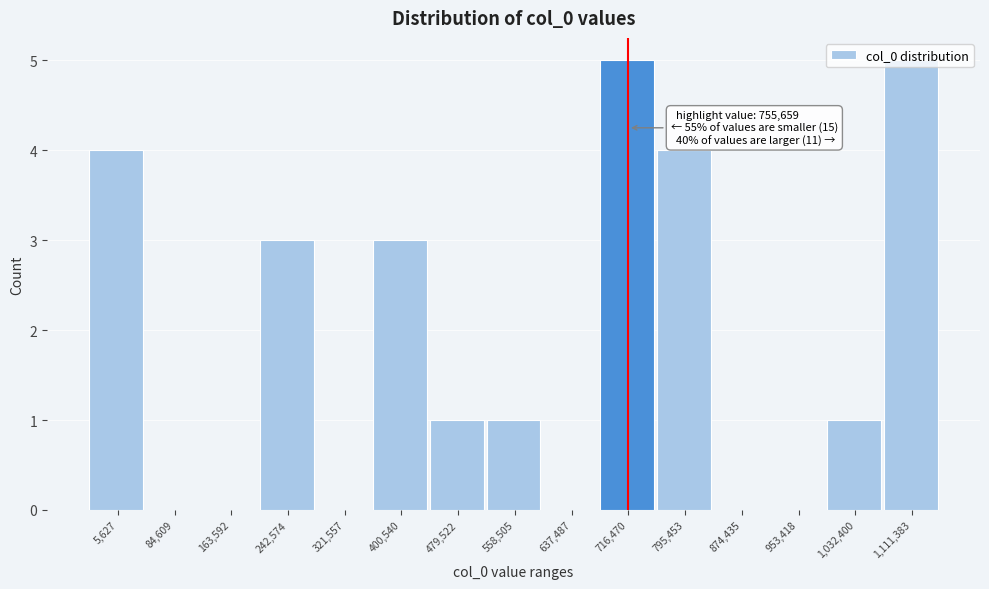

What is the change in value from 874,435 to 1,032,400?

+1